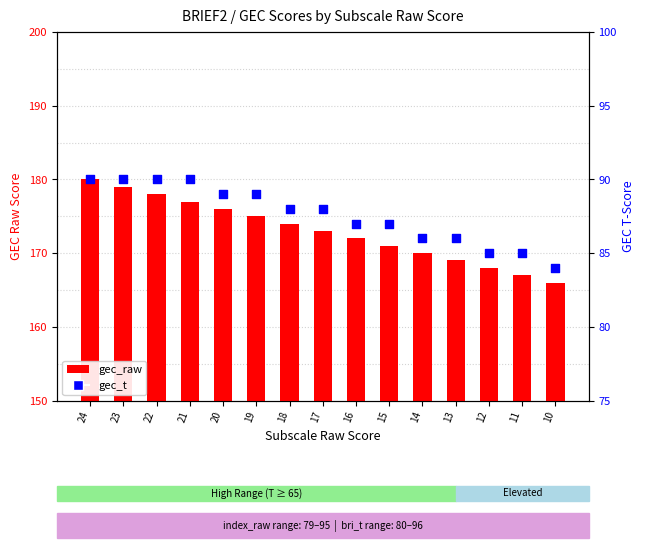

At how many categories does at least one series exceed 142?

15